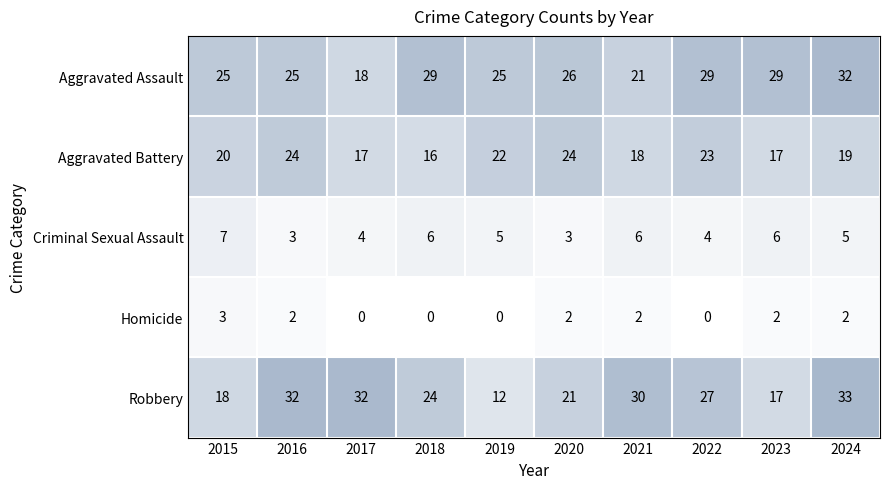

List the series in order of their peak value, highest first.

Robbery, Aggravated Assault, Aggravated Battery, Criminal Sexual Assault, Homicide